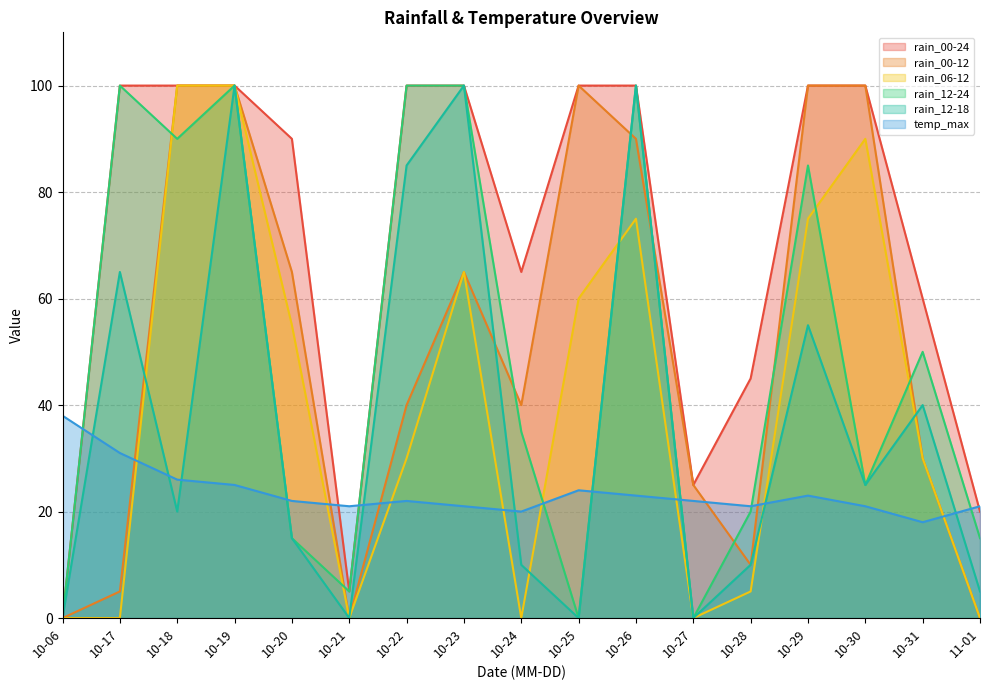

What are all the series names shown in the legend?

rain_00-24, rain_00-12, rain_06-12, rain_12-24, rain_12-18, temp_max